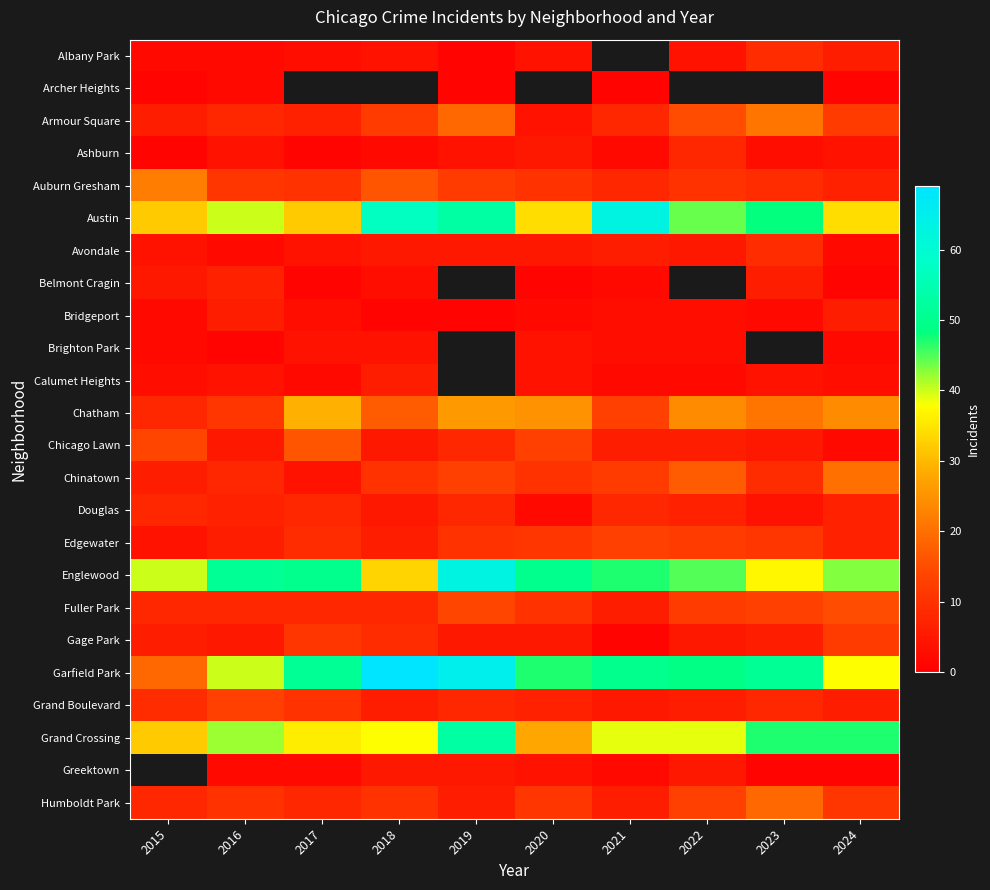

Is the value of Ashburn at 2016 greater than the value of Avondale at 2020?

No